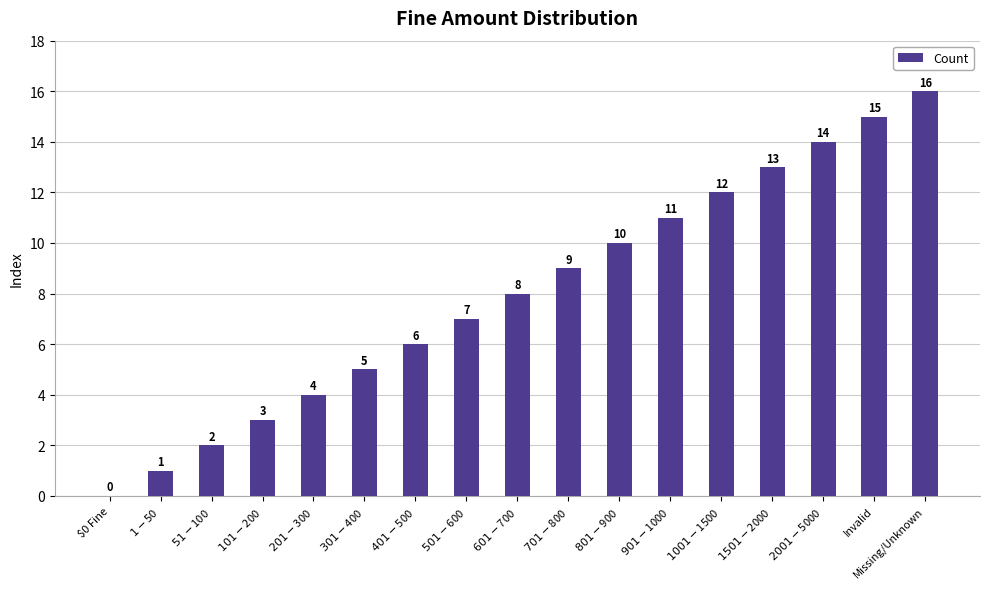

What is the maximum value shown in the chart?

16